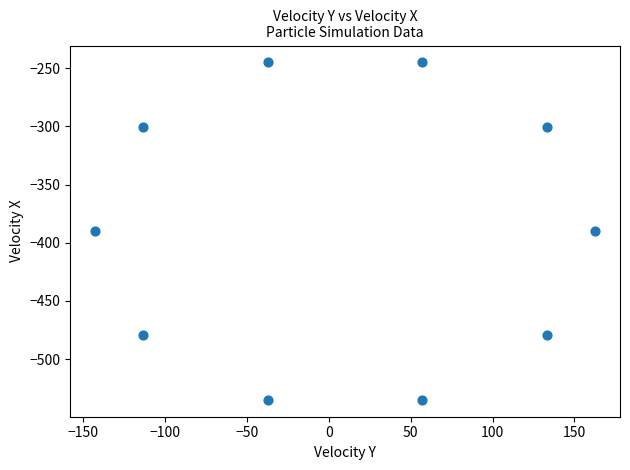

What is the range of Y values (max minus min)?

290.1